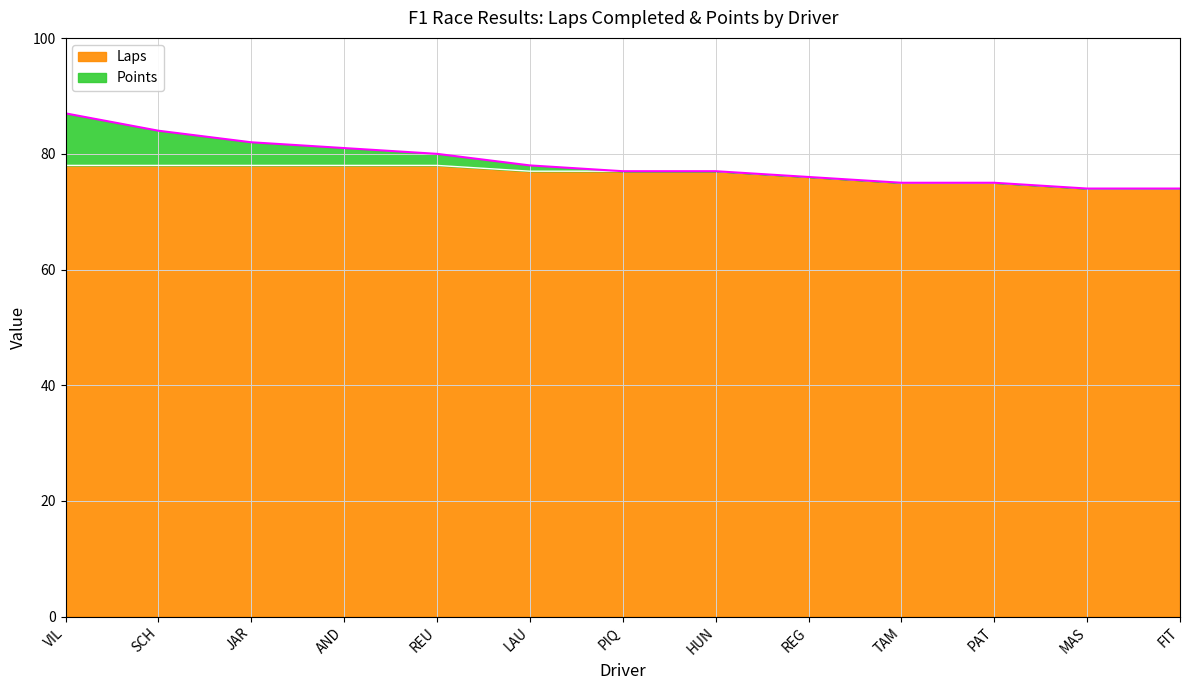

What value does the data have at TAM?

75